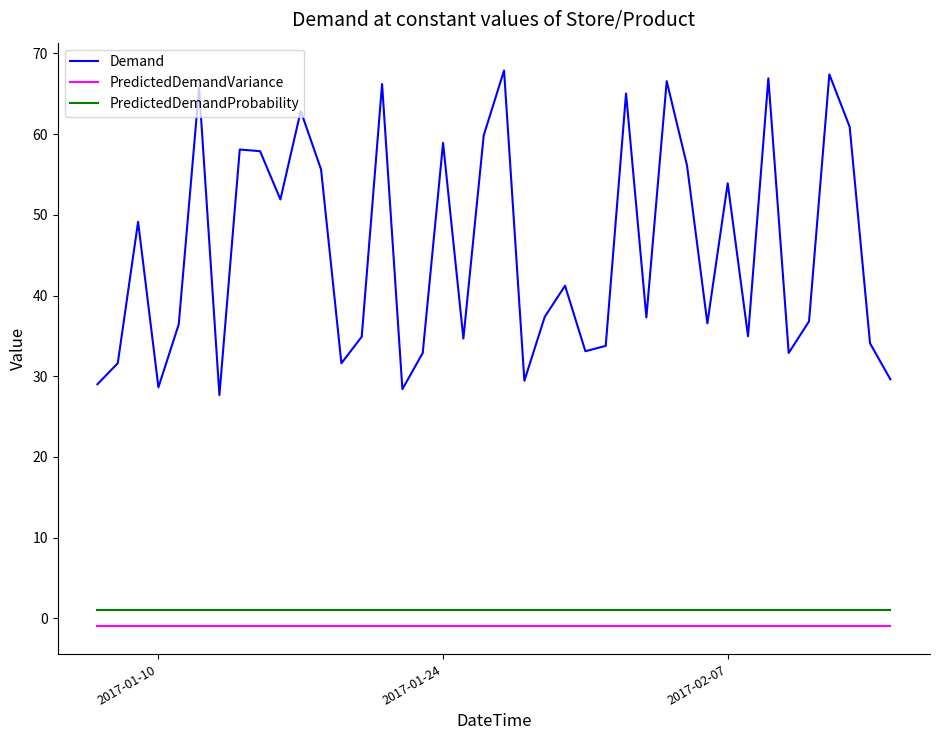

Which series has the largest total across all categories?

Demand